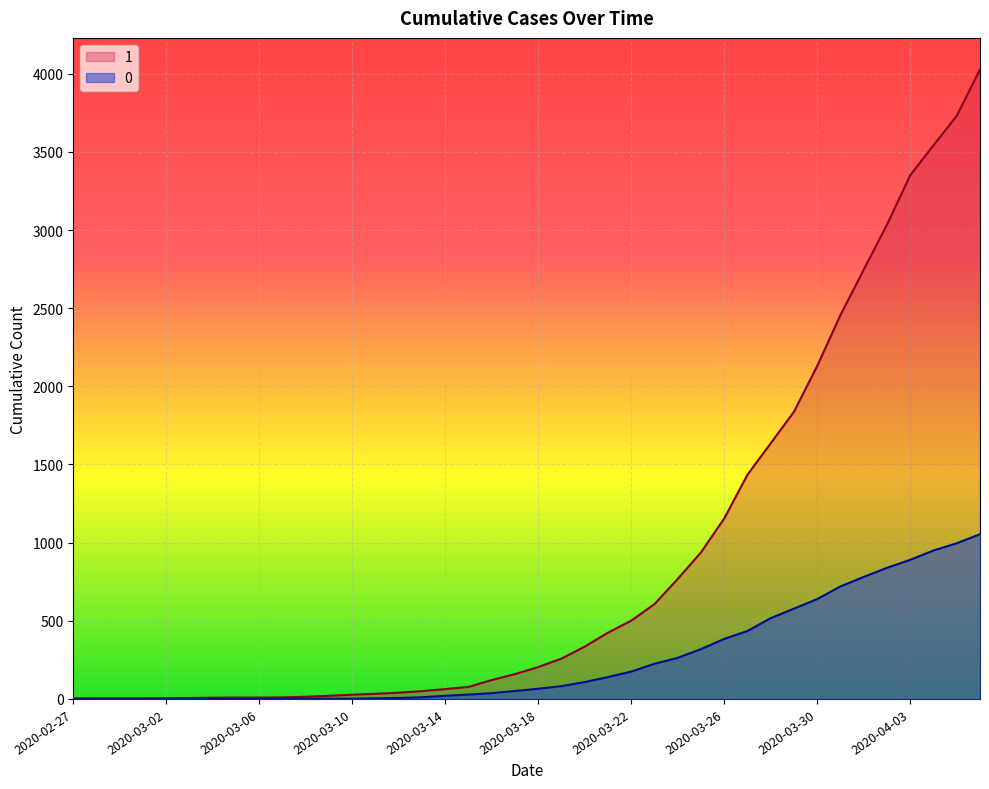

True or false: 0 and 1 intersect in this chart.

False